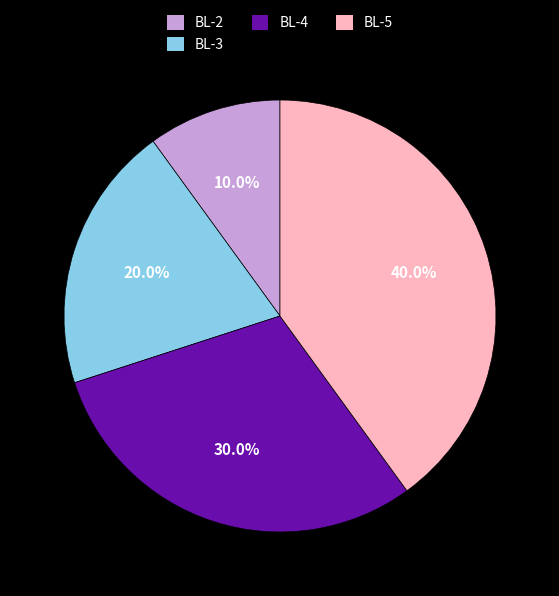

How many slices are in this pie chart?

4